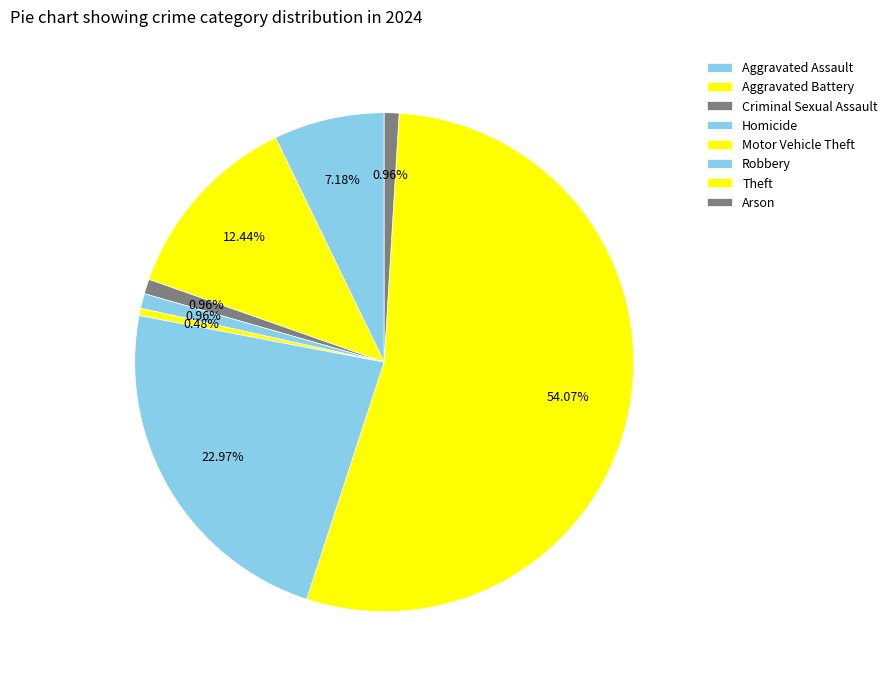

Approximately how many times larger is the value at Arson compared to Aggravated Battery?

4.3